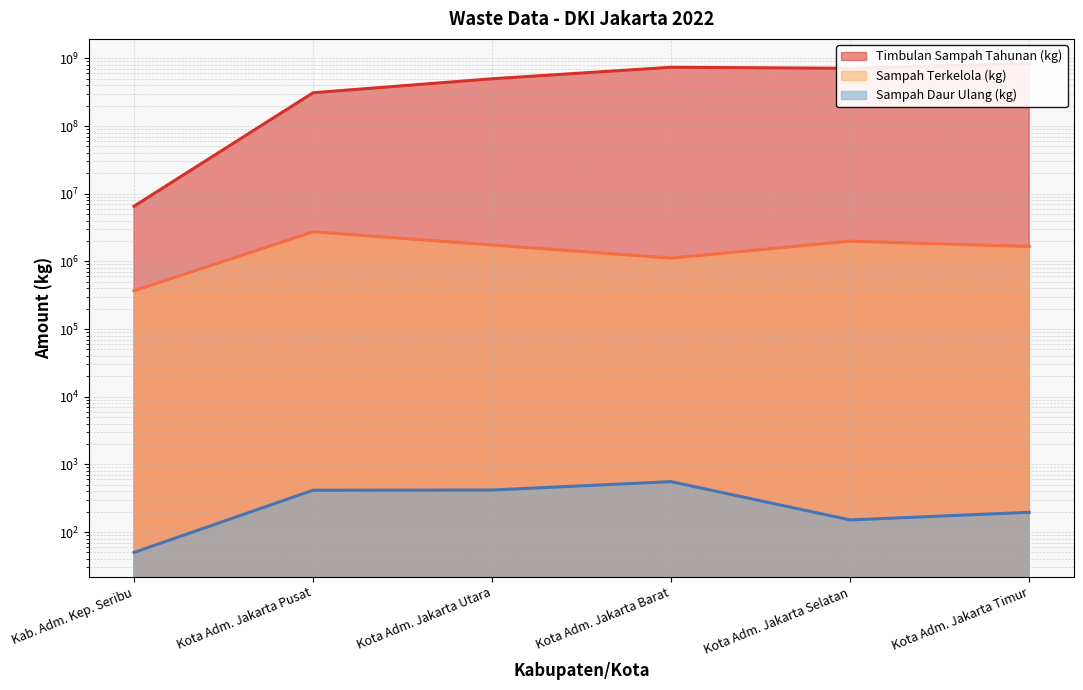

Does the chart have visible grid lines?

Yes